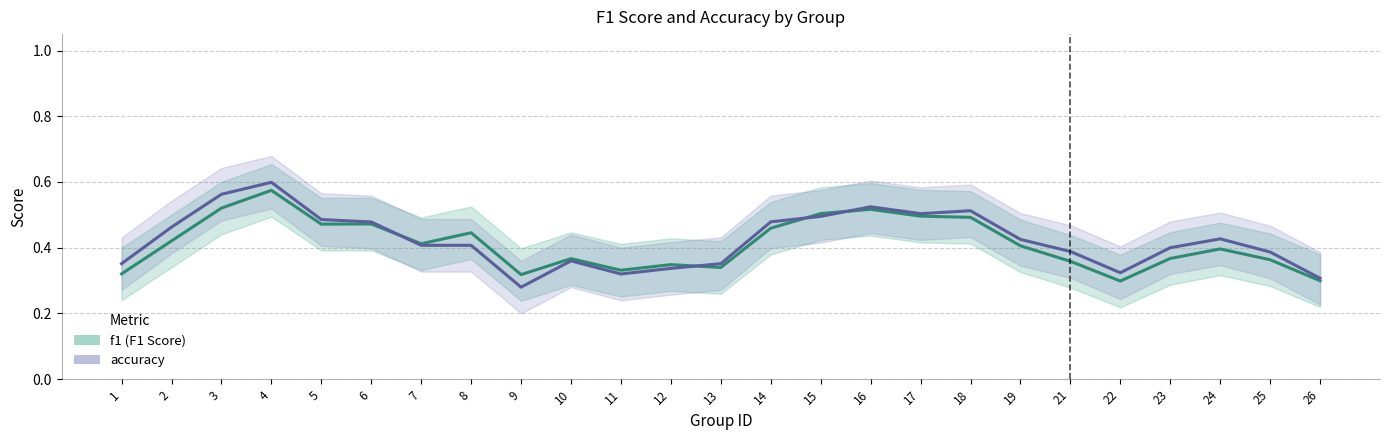

What is the difference between the maximum and second lowest values in the f1 series?

0.3